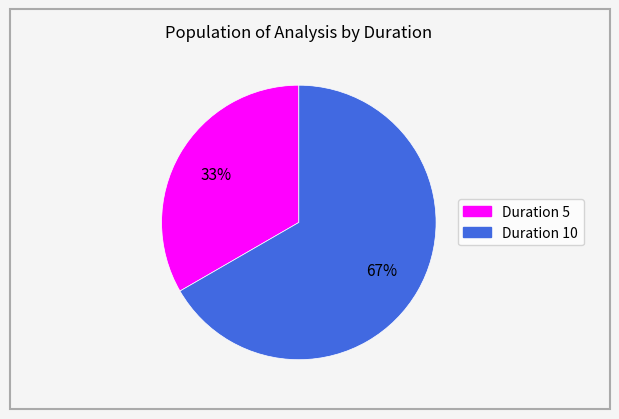

Is there any slice that represents more than half of the pie?

Yes